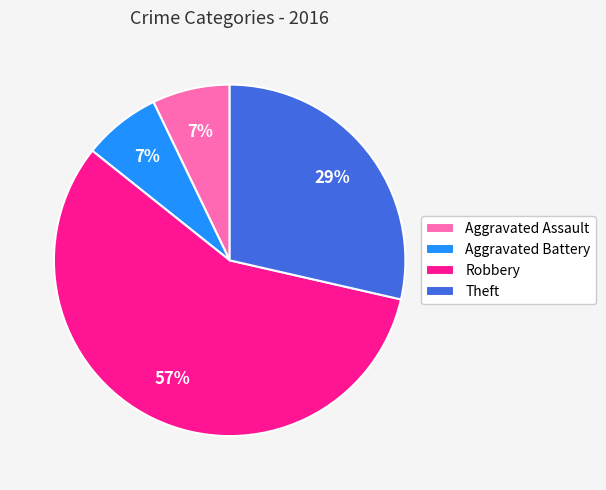

What percentage is the Aggravated Battery slice, to the nearest percent?

7%